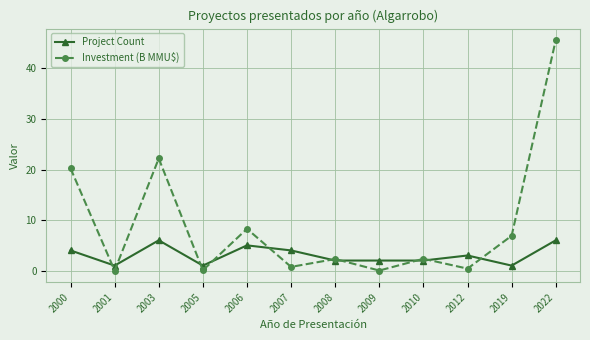

Where does the Investment (B MMU$) series first go above 2?

2000